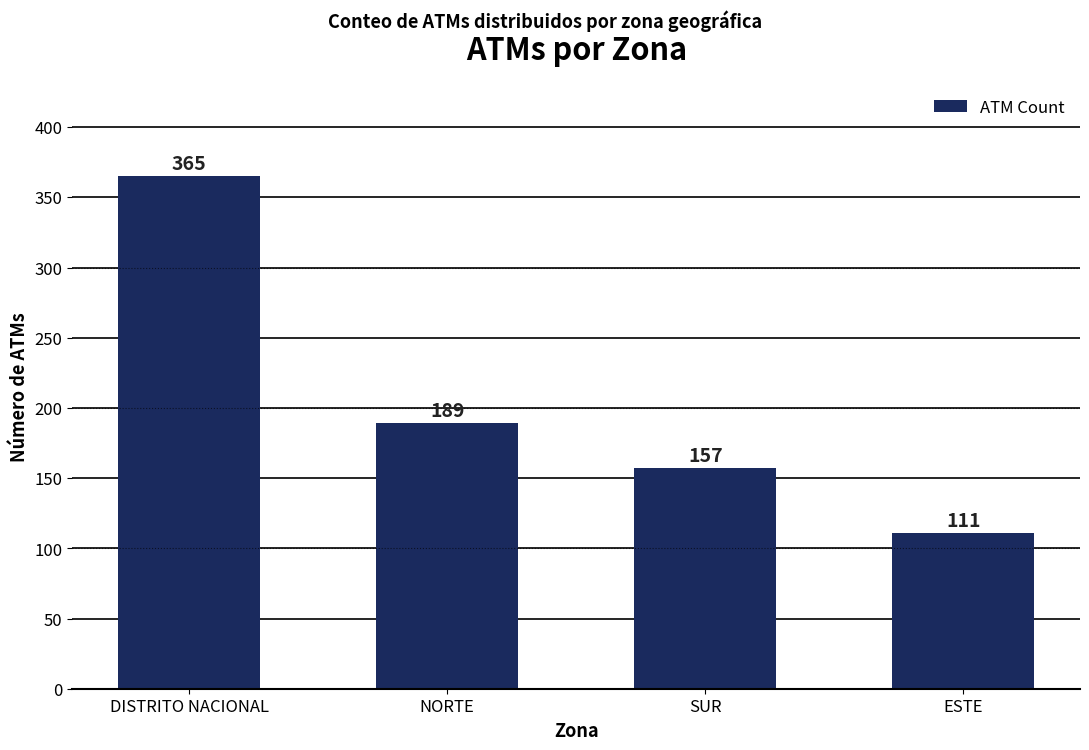

Approximately how many times larger is the value at NORTE compared to DISTRITO NACIONAL?

0.5